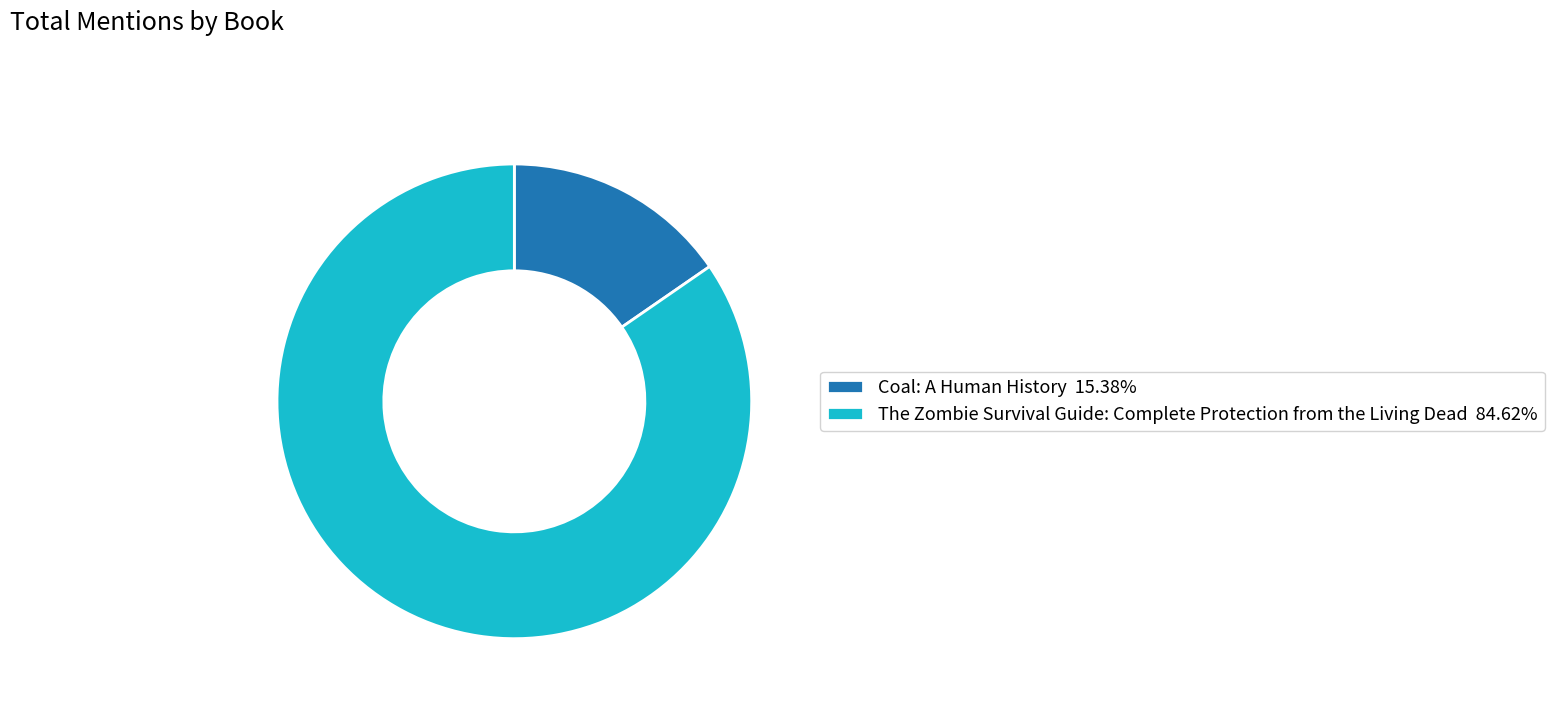

Combined, do Coal: A Human History and The Zombie Survival Guide: Complete Protection from the Living Dead account for over 50%?

Yes